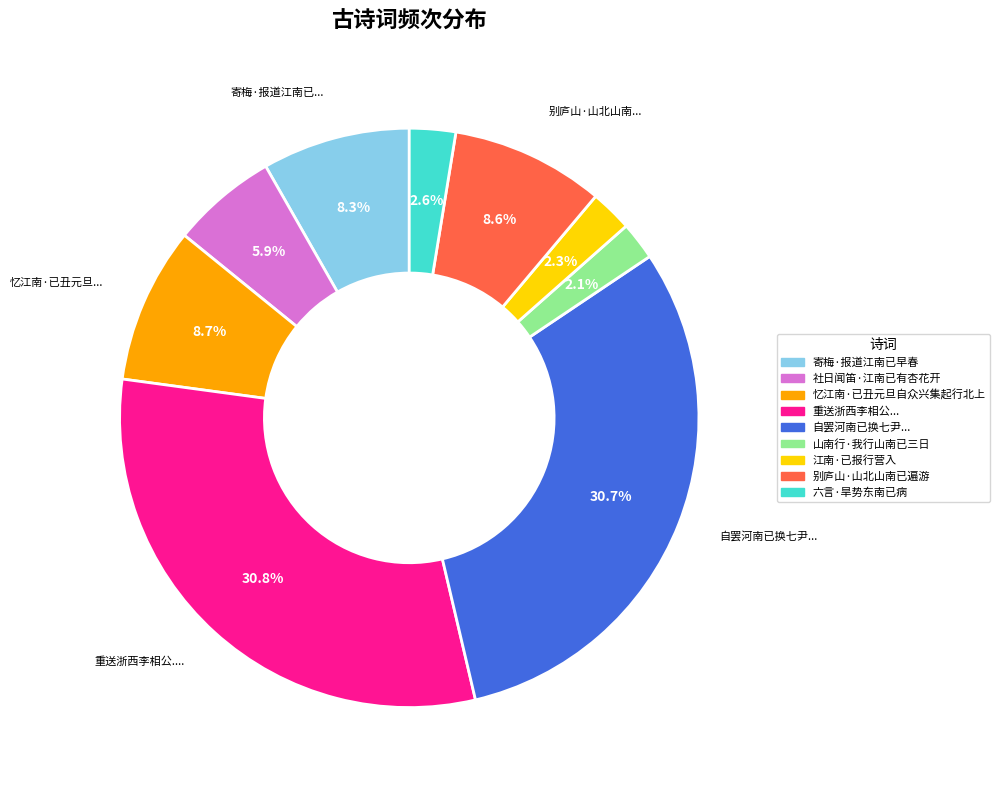

Is there any slice that represents more than half of the pie?

No